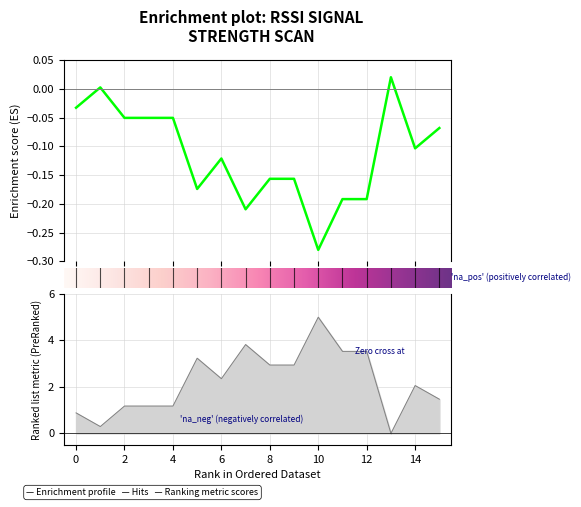

Where is the first local maximum?

5